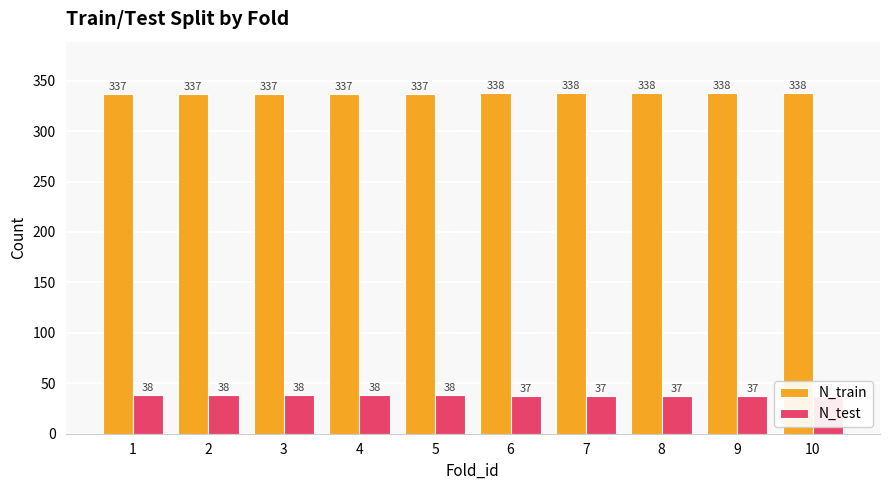

What is the spread (max minus min) of values at 8?

301